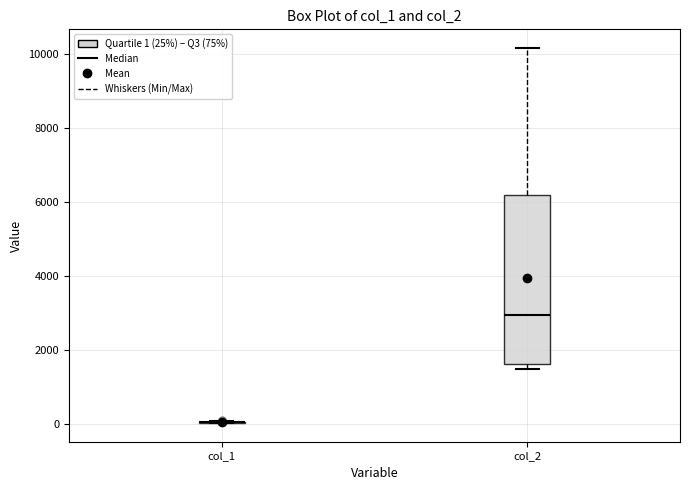

Reading left to right, transcribe this box plot: for each box, give where its median line is, the range the box spans, and where its two whiskers end, as read against the y-axis. The values are not printed on the chart, so give them approximately, as read against the axis.

col_1: box collapsed to a line at 0, whiskers 0 to 0
col_2: median 3000, box 1600 to 6200, whiskers 1400 to 10200